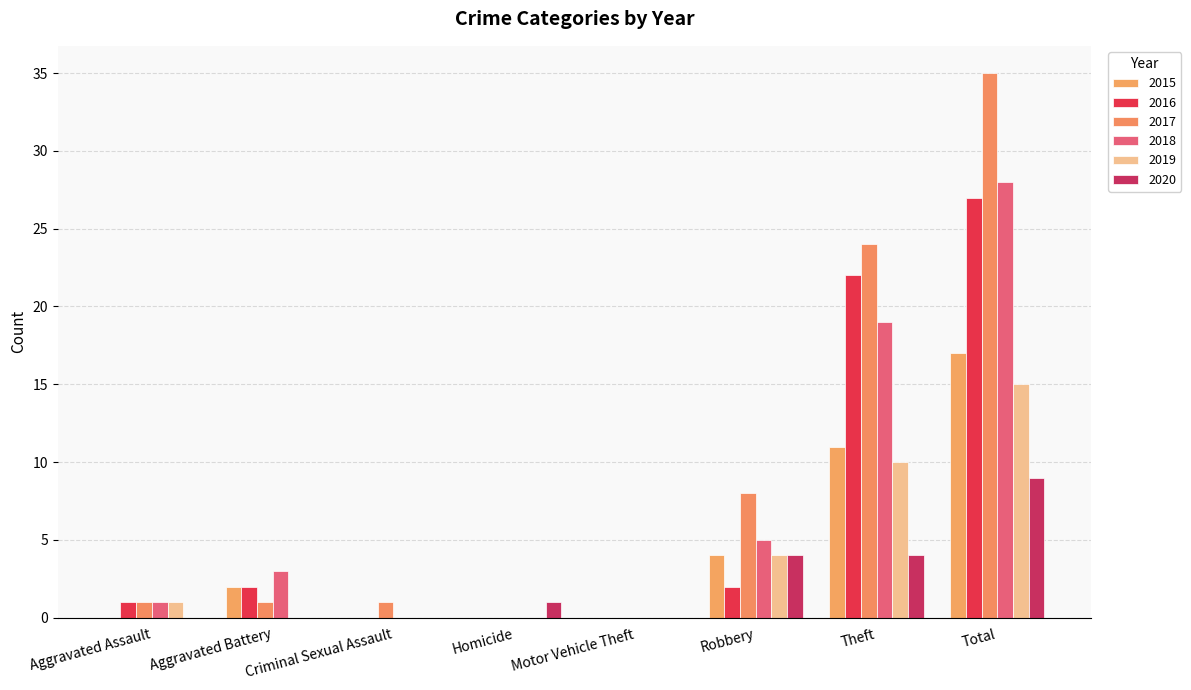

At which label does 2018 first exceed 3?

Robbery